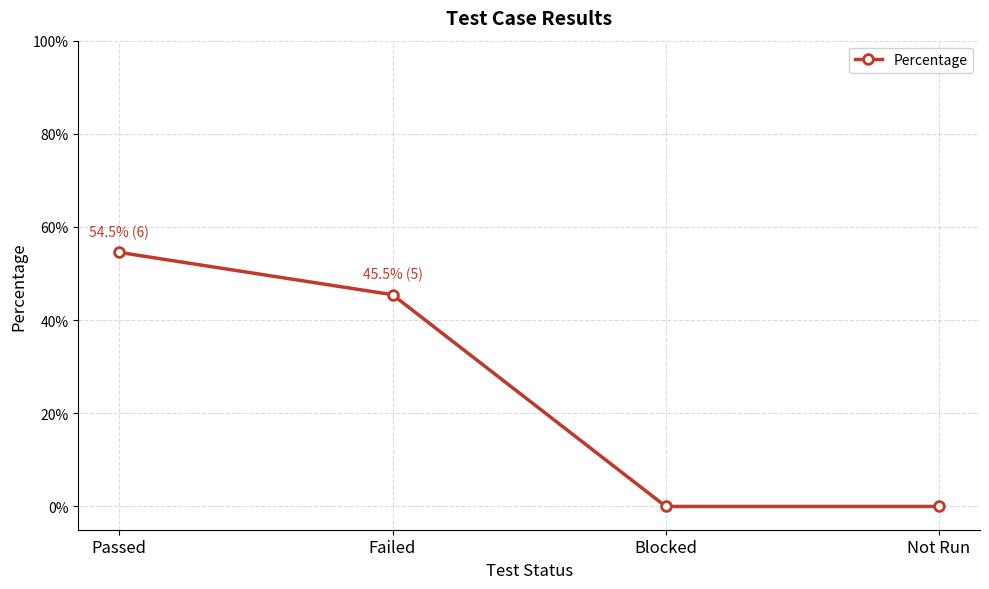

Rank the categories by value from lowest to highest.

Blocked, Not Run, Failed, Passed